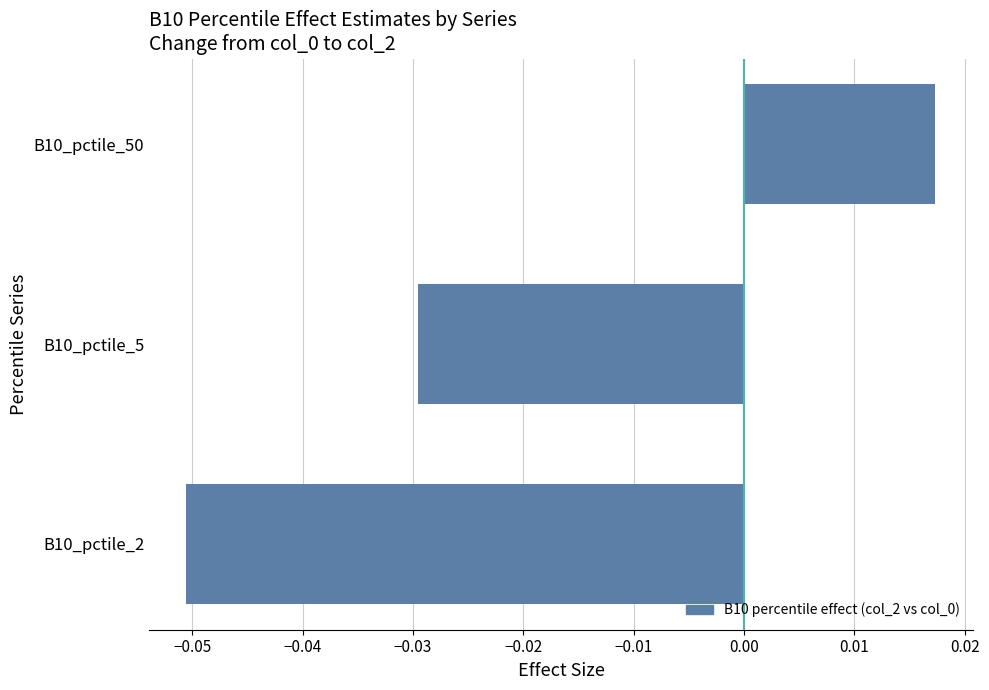

How many bars are there in total?

3